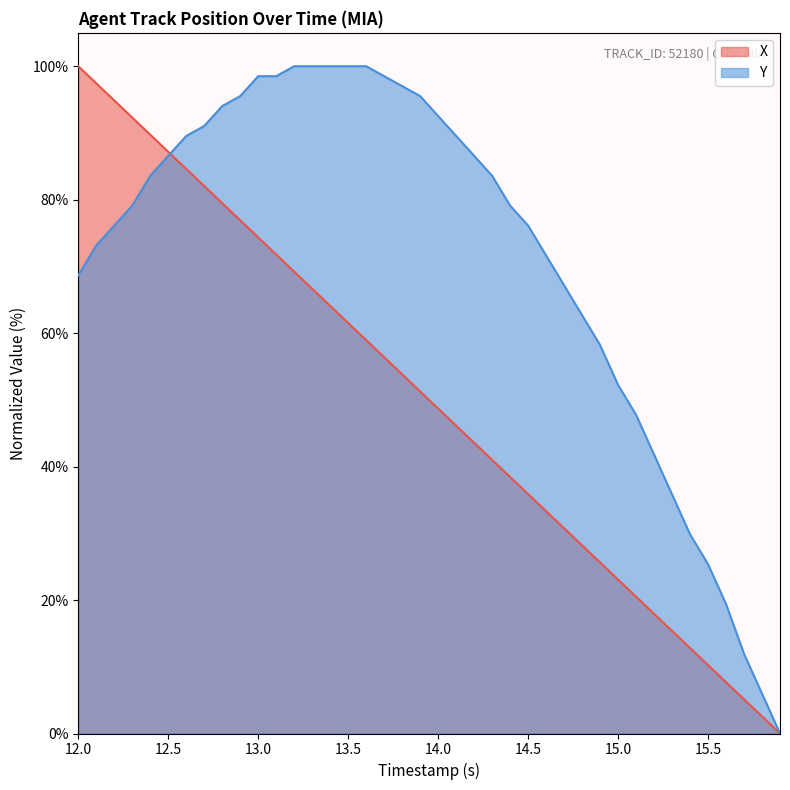

Which series has the largest total across all categories?

Y